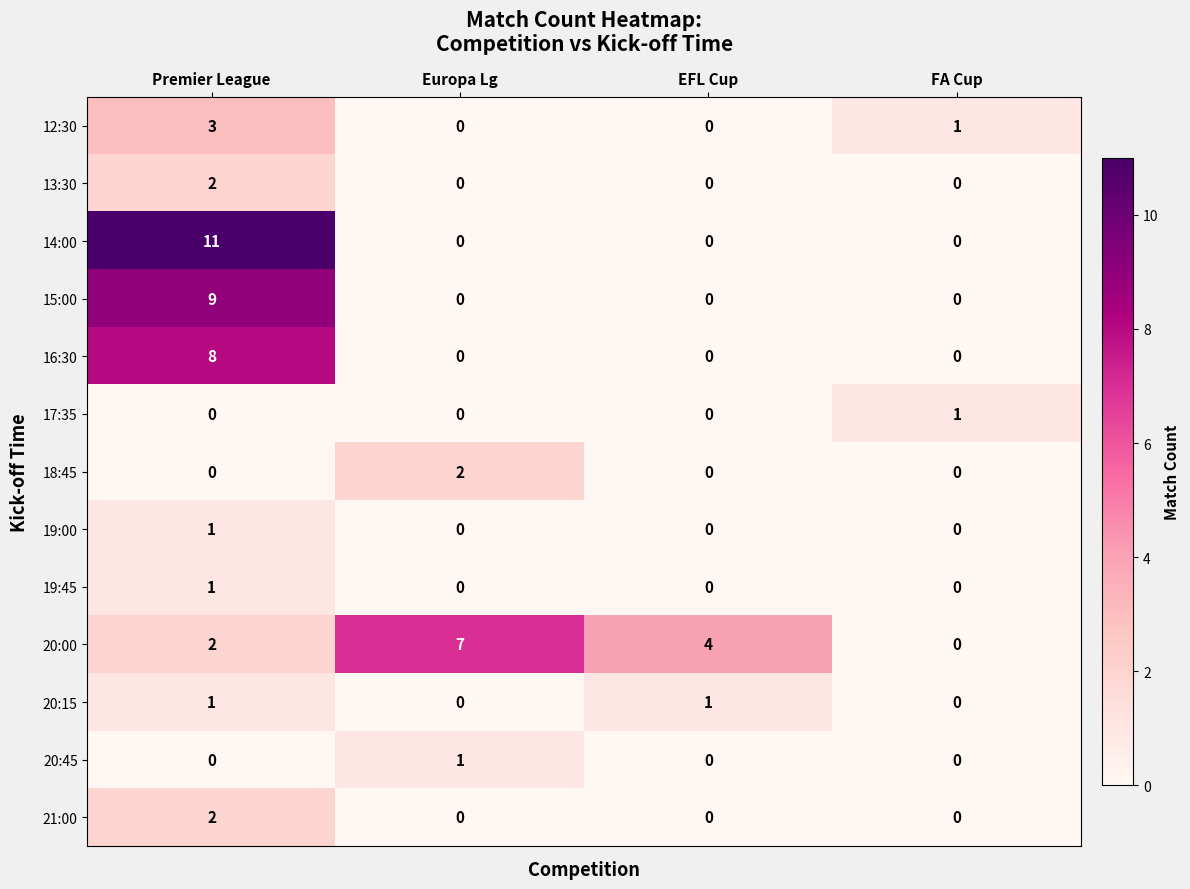

What is the sum of all 15:00 values?

9